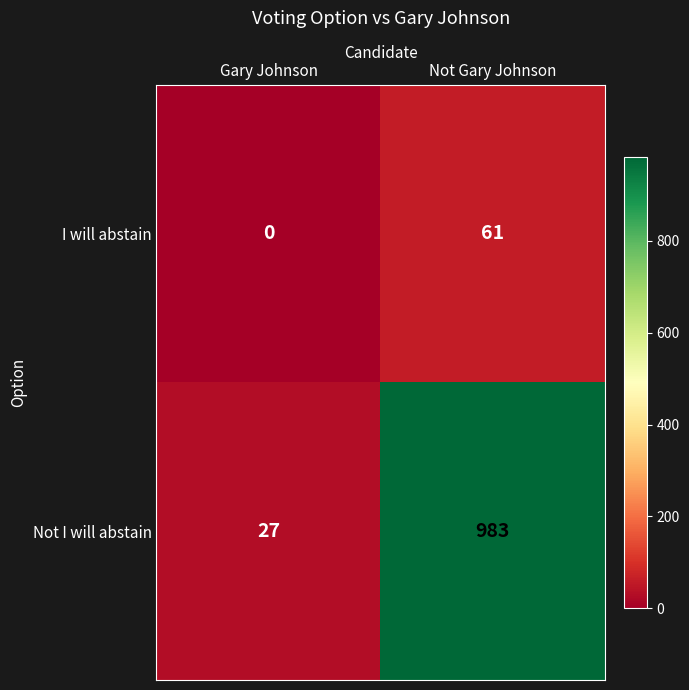

Reading left to right, extract all data points from this chart.

I will abstain: 0	61
Not I will abstain: 27	983